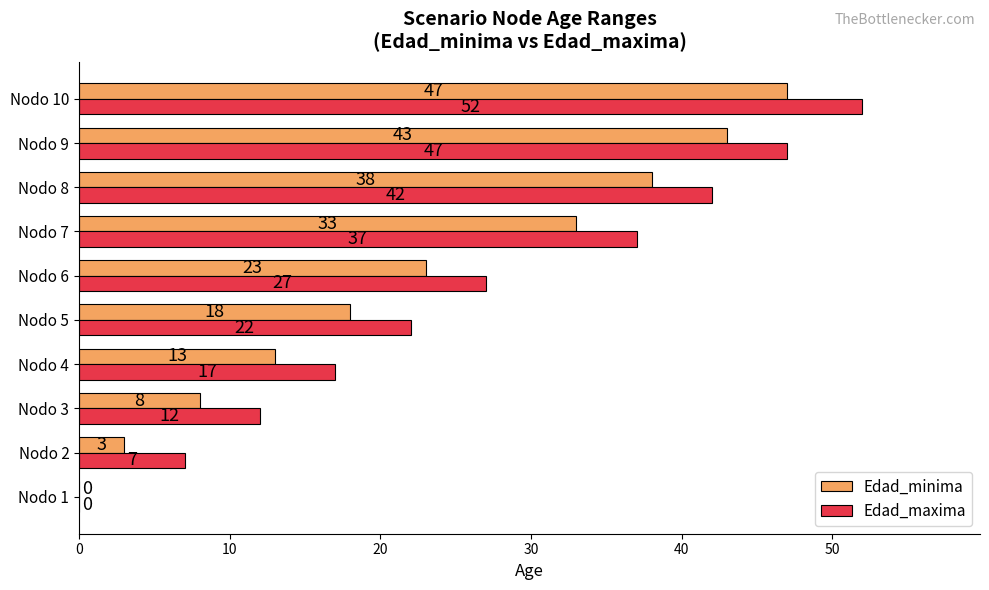

True or false: Edad_maxima has a value of 6 at Nodo 4.

False